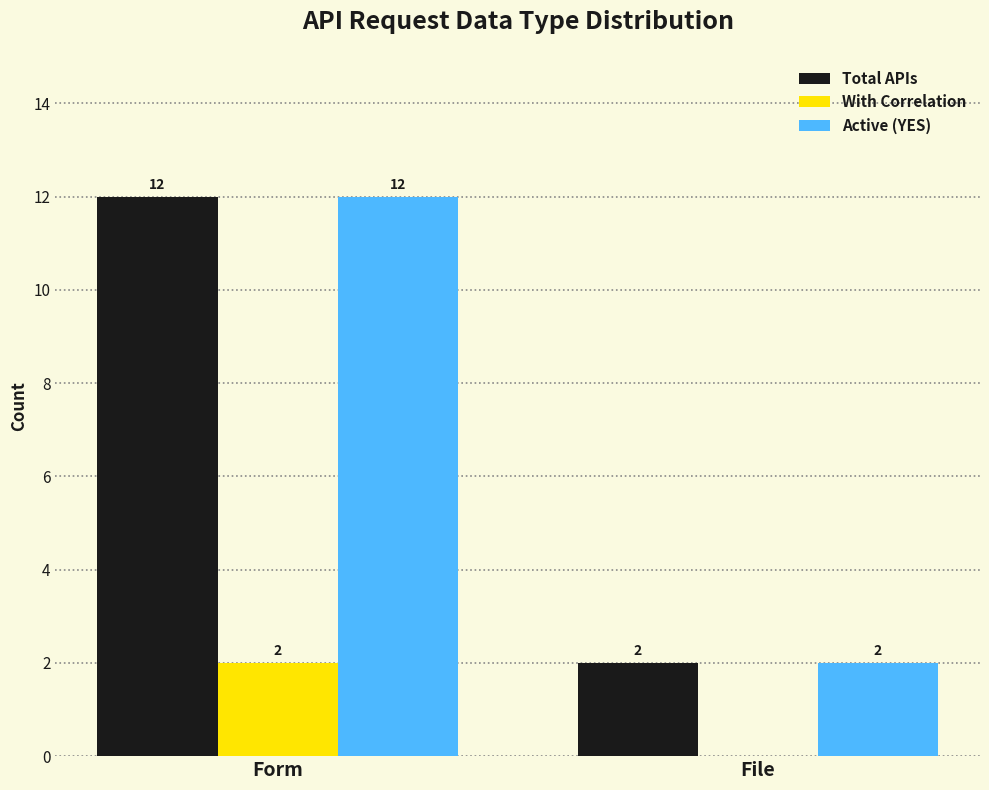

The With Correlation series shows 0 at File. True or false?

True